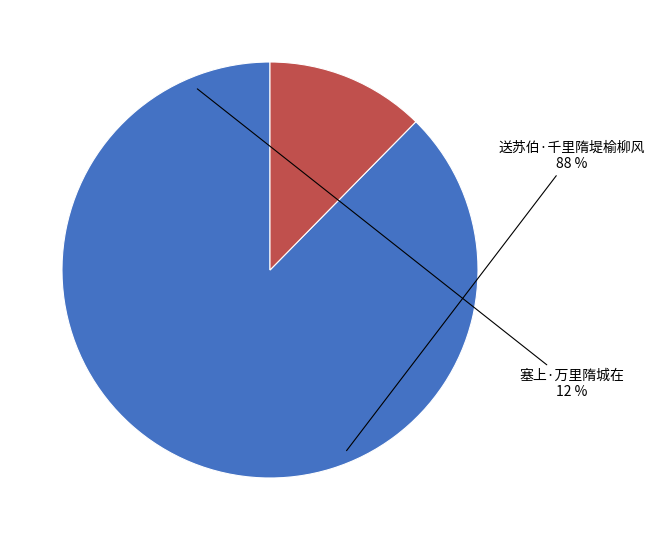

What is the total percentage of 塞上·万里隋城在 and 送苏伯·千里隋堤榆柳风?

100.0%